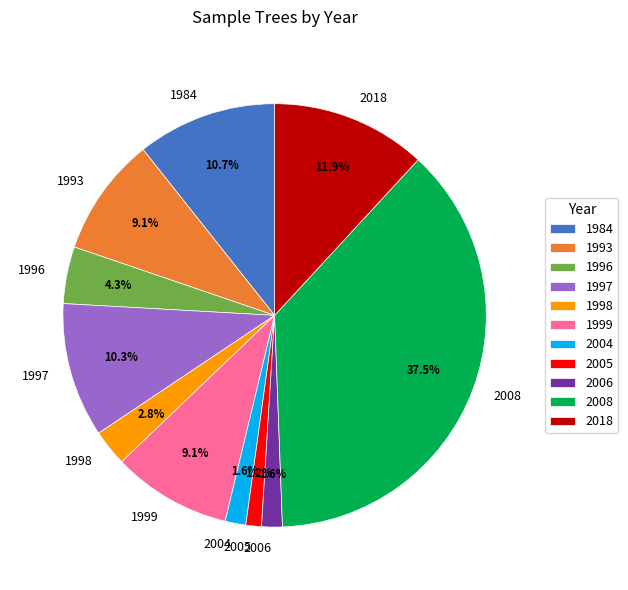

Approximately how many times larger is the value at 1996 compared to 1984?

0.4